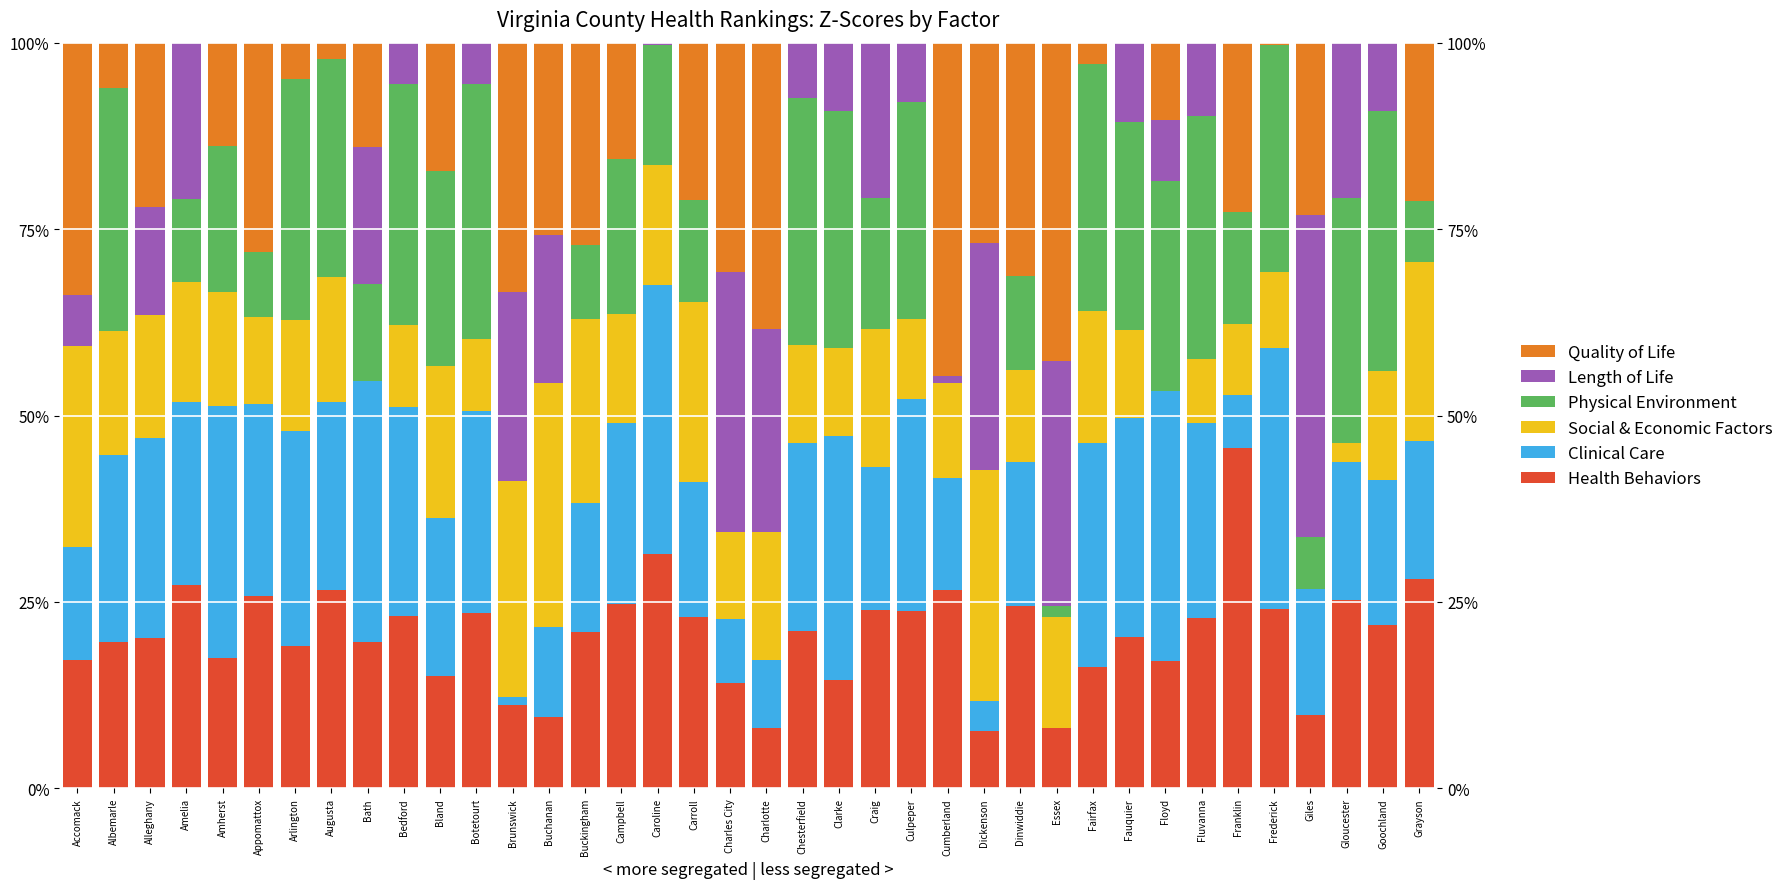

At which label is Social & Economic Factors closest to 16?

Amelia